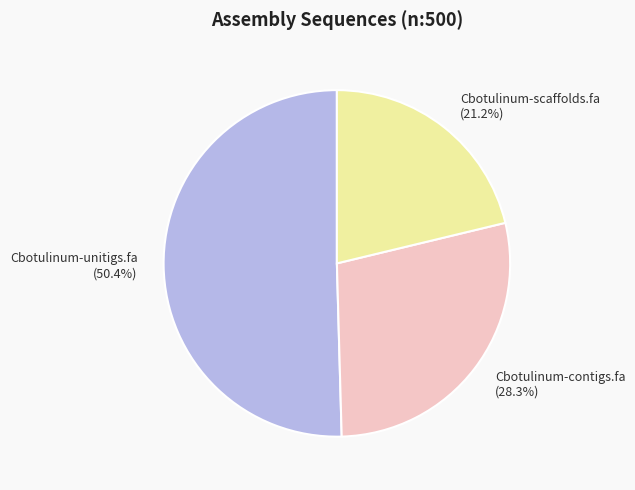

How many slices are in this pie chart?

3